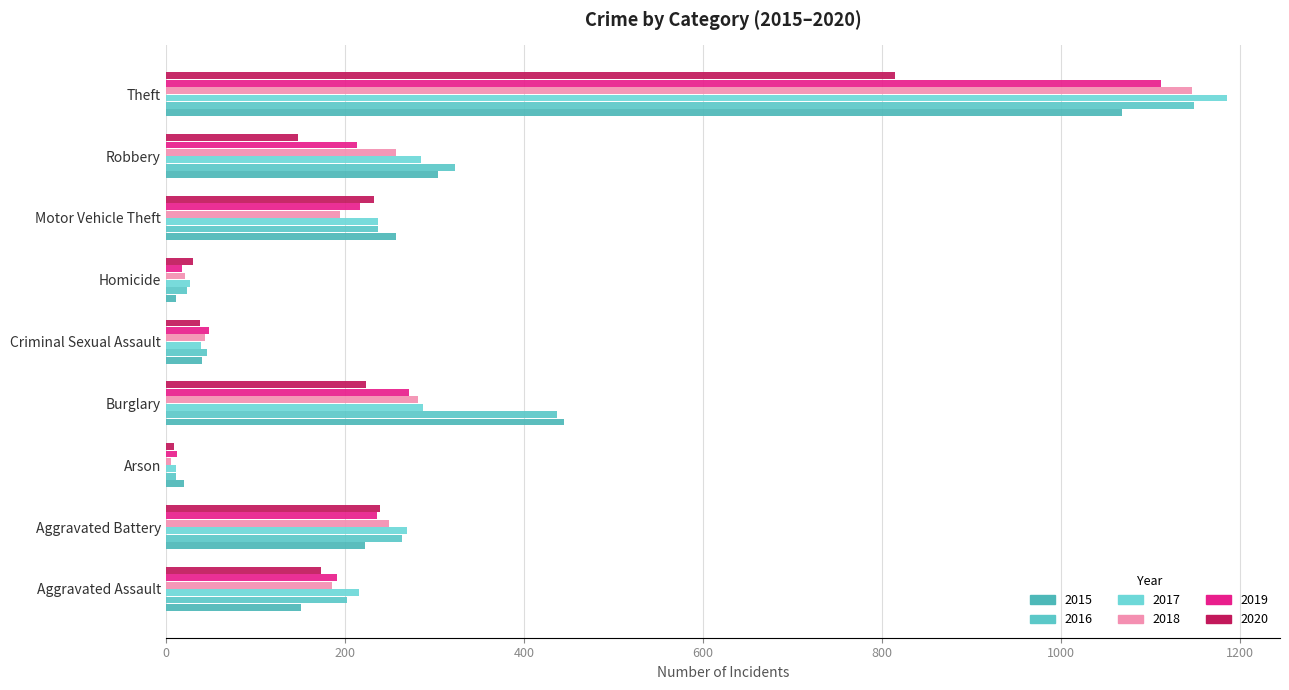

Is the value of 2018 at Arson greater than the value of 2020 at Motor Vehicle Theft?

No